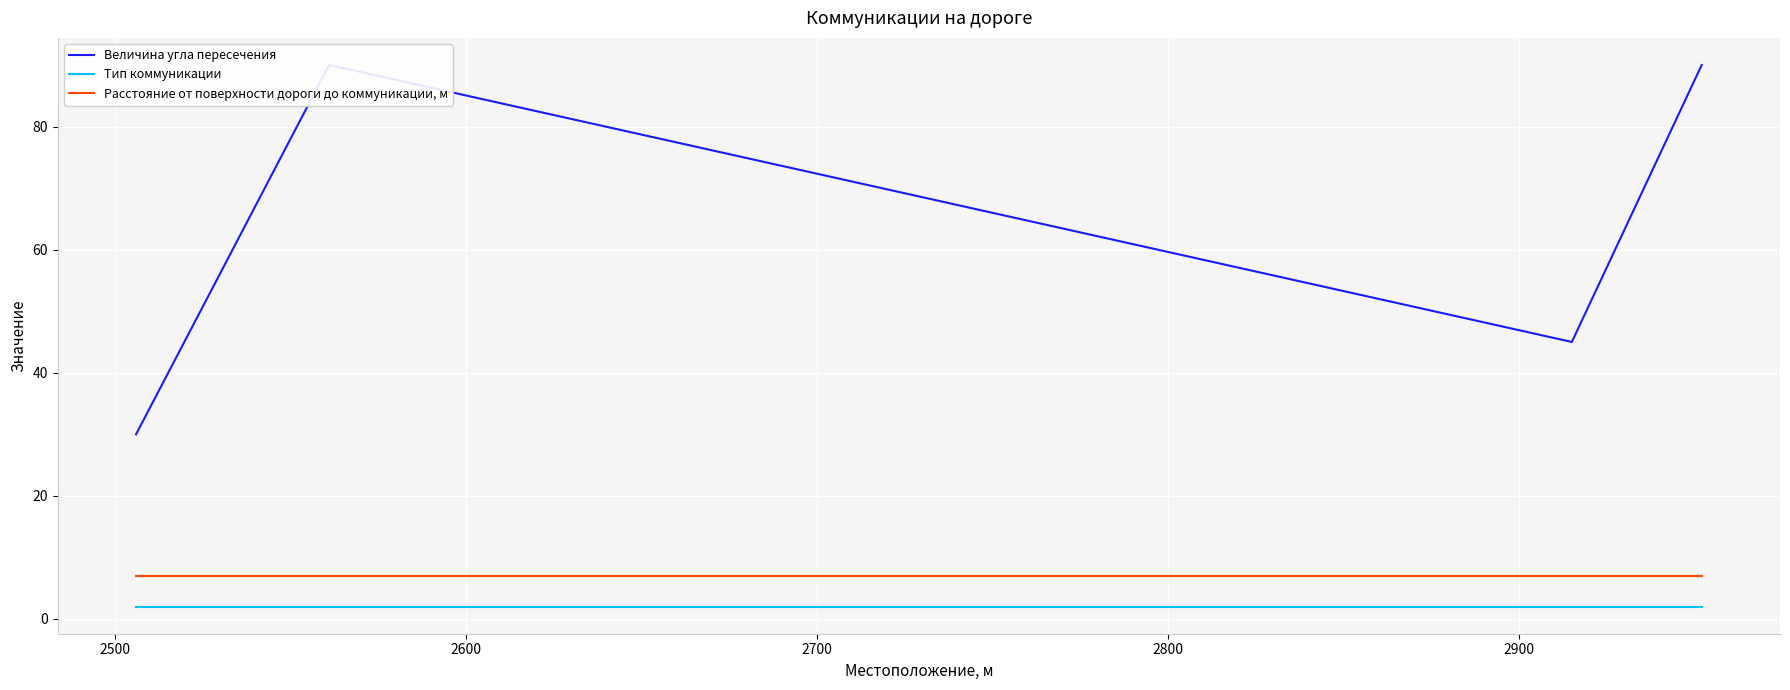

How many lines are shown in the chart?

3